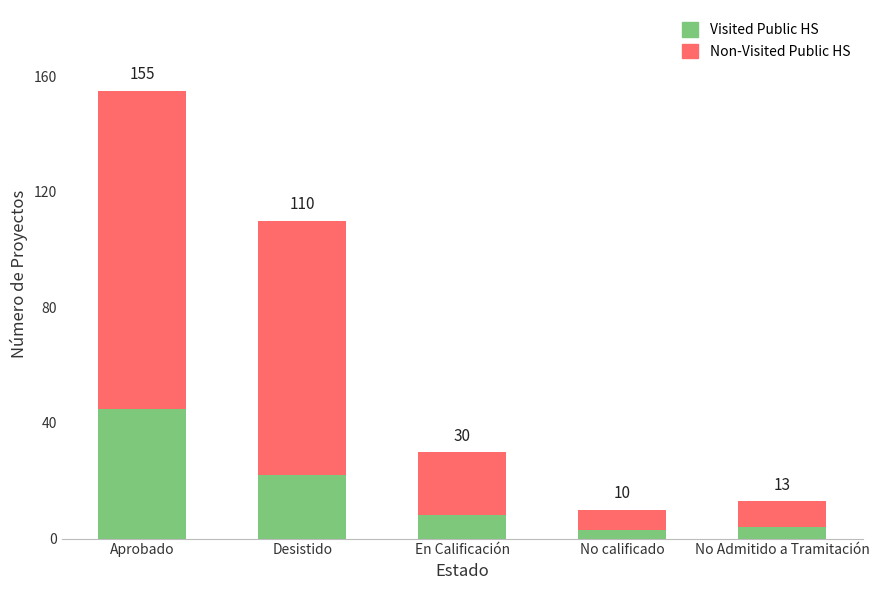

Where is Non-Visited Public HS nearest to the value 58?

Desistido